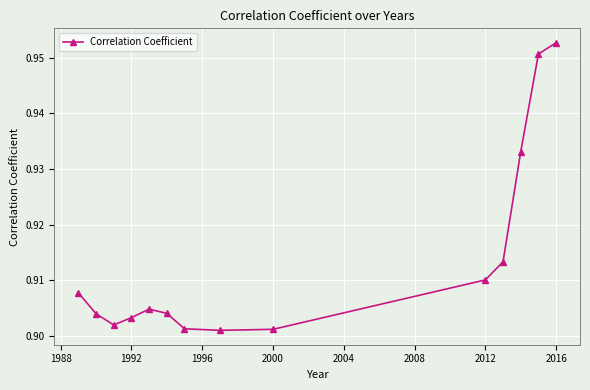

How many values are between 0 and 1?

14